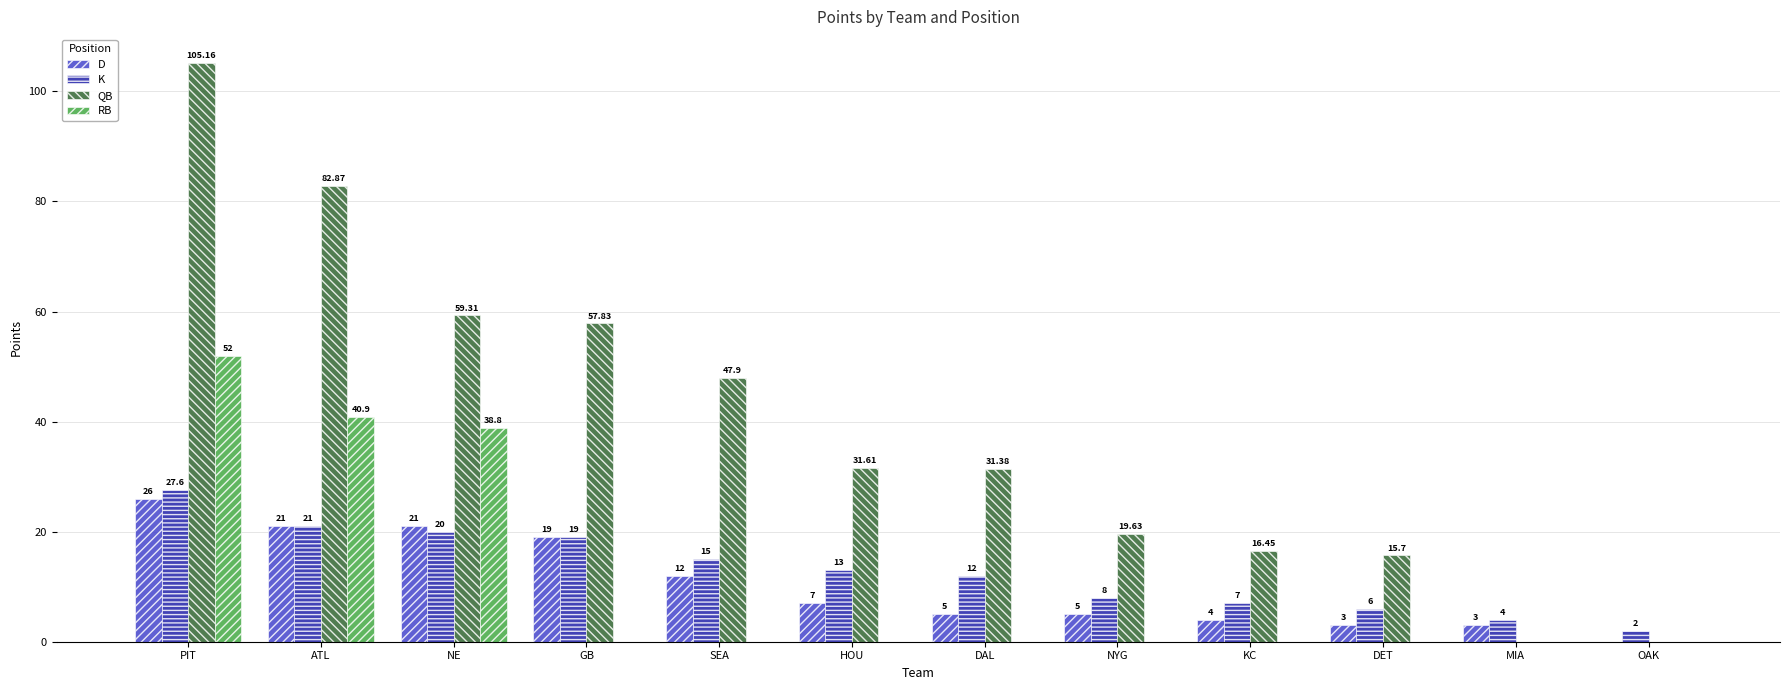

At which category is the sum across all series the highest?

PIT